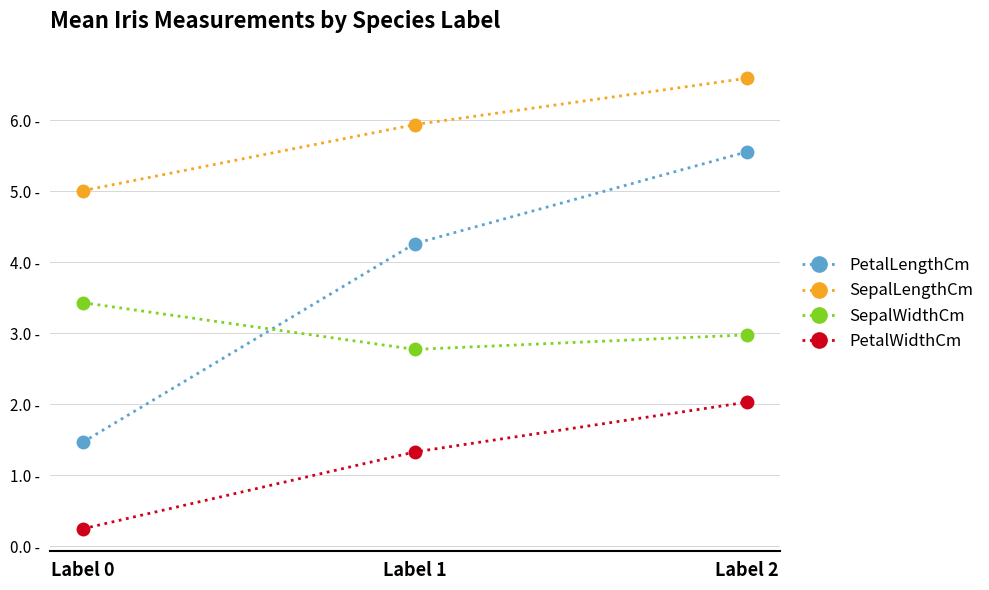

Does the chart display data point markers on the line(s)?

Yes